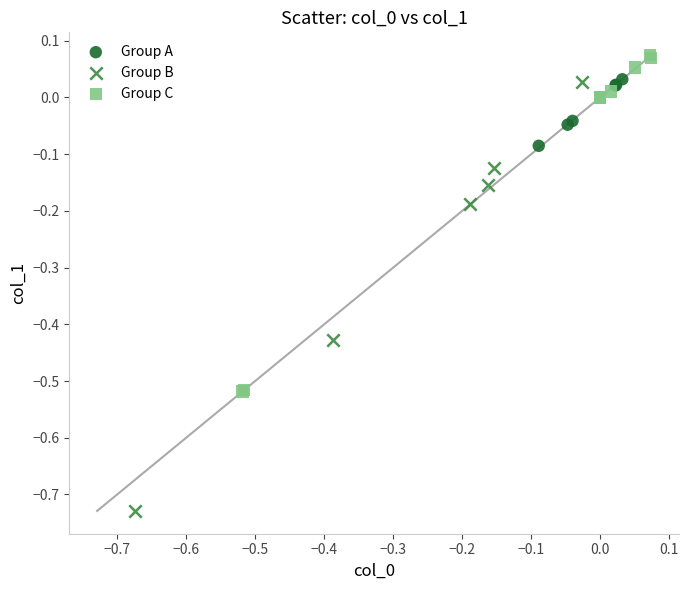

Which series contains the highest Y value?

Group C